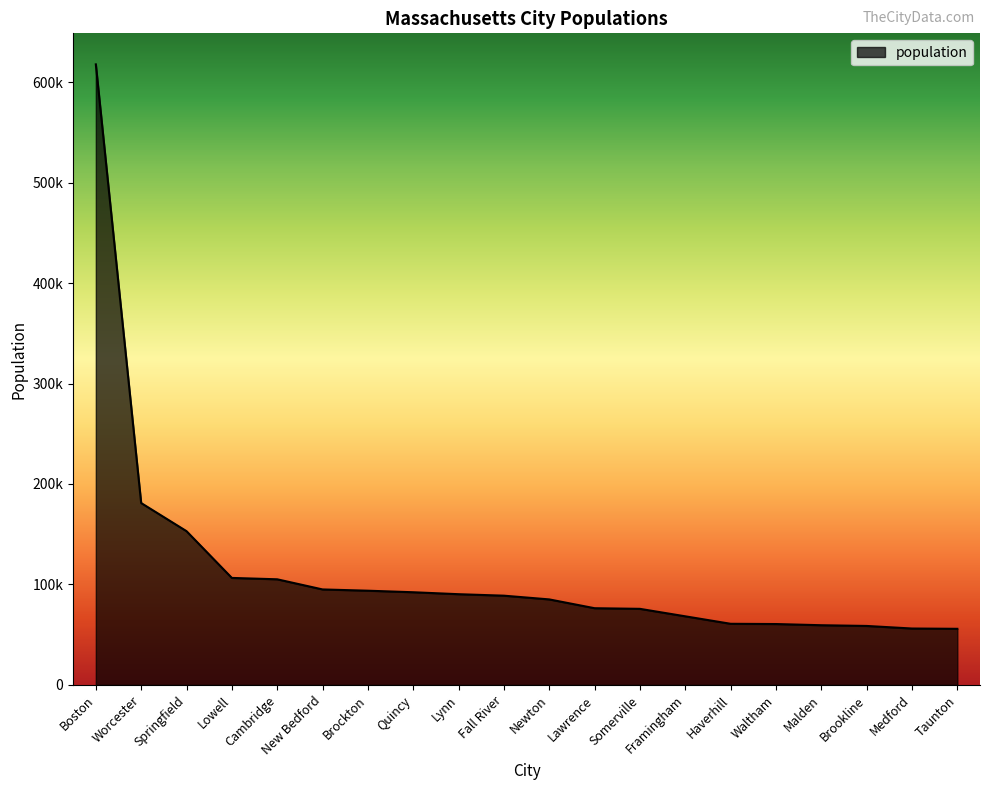

What is the difference between the maximum and minimum values?

561720